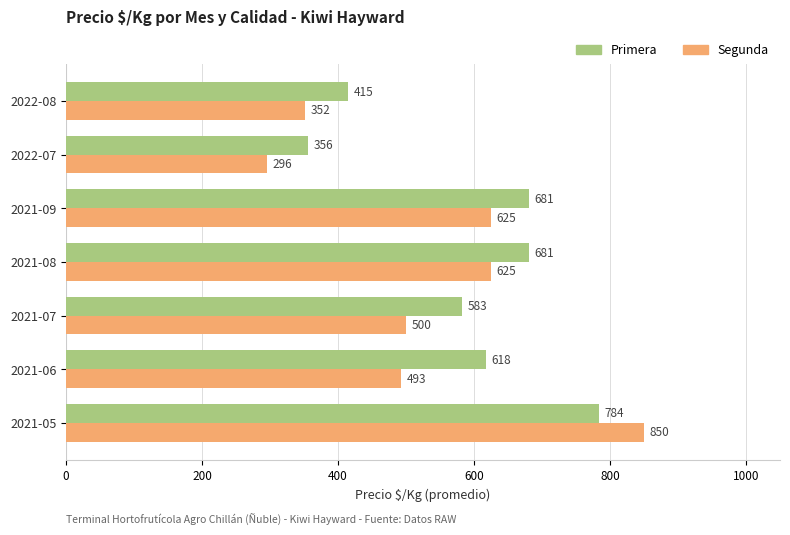

Rank the series by their maximum value, from highest to lowest.

Segunda, Primera